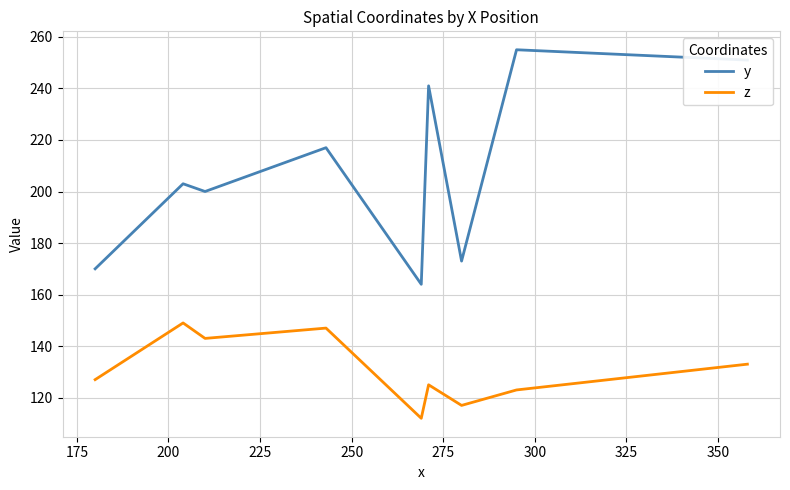

List the series in order of their peak value, highest first.

y, z